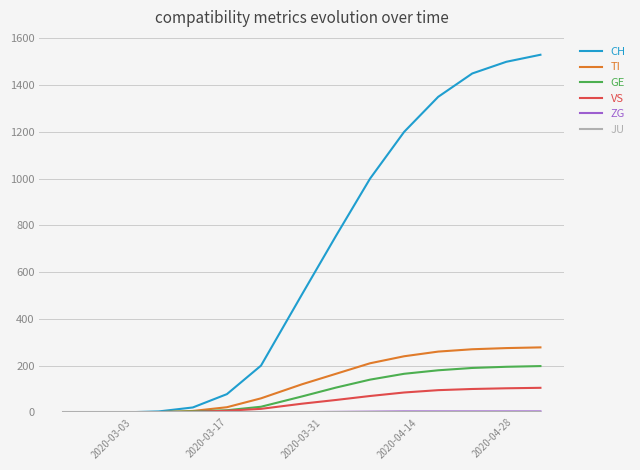

Is this an area chart (filled region under the line)?

No